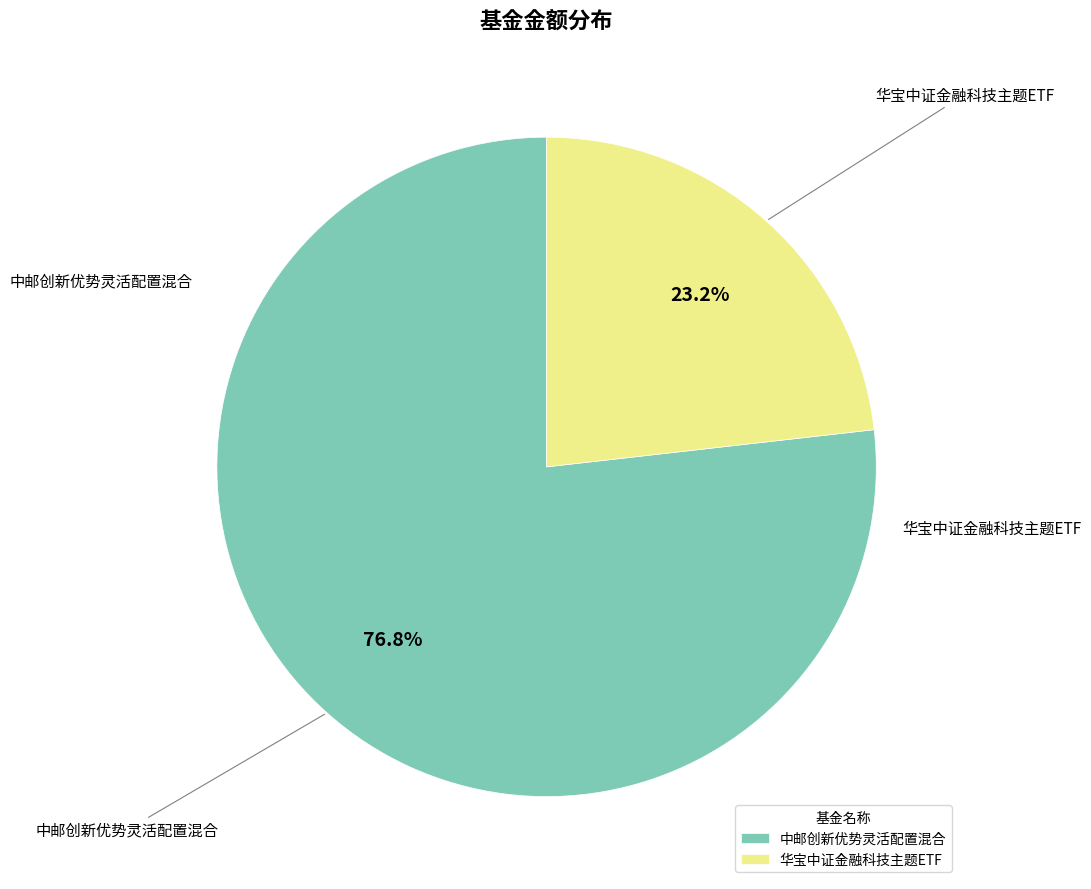

Does any single category account for the majority?

Yes